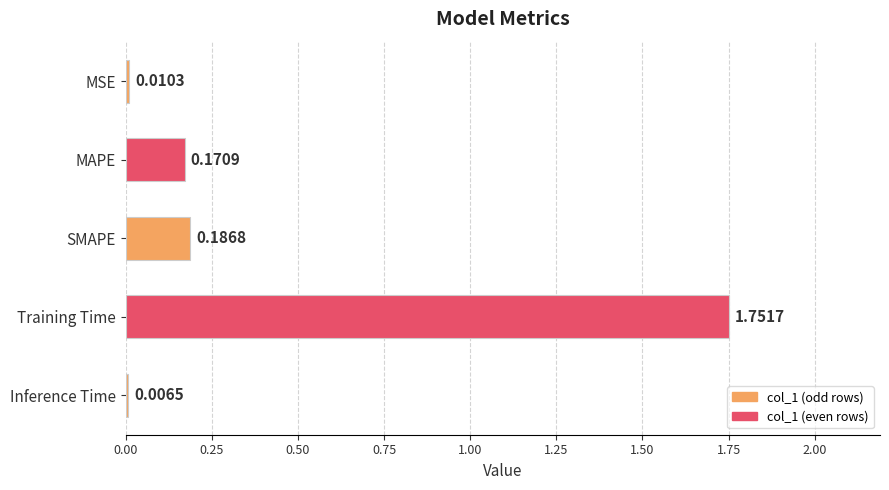

Does the chart contain stacked bars?

No